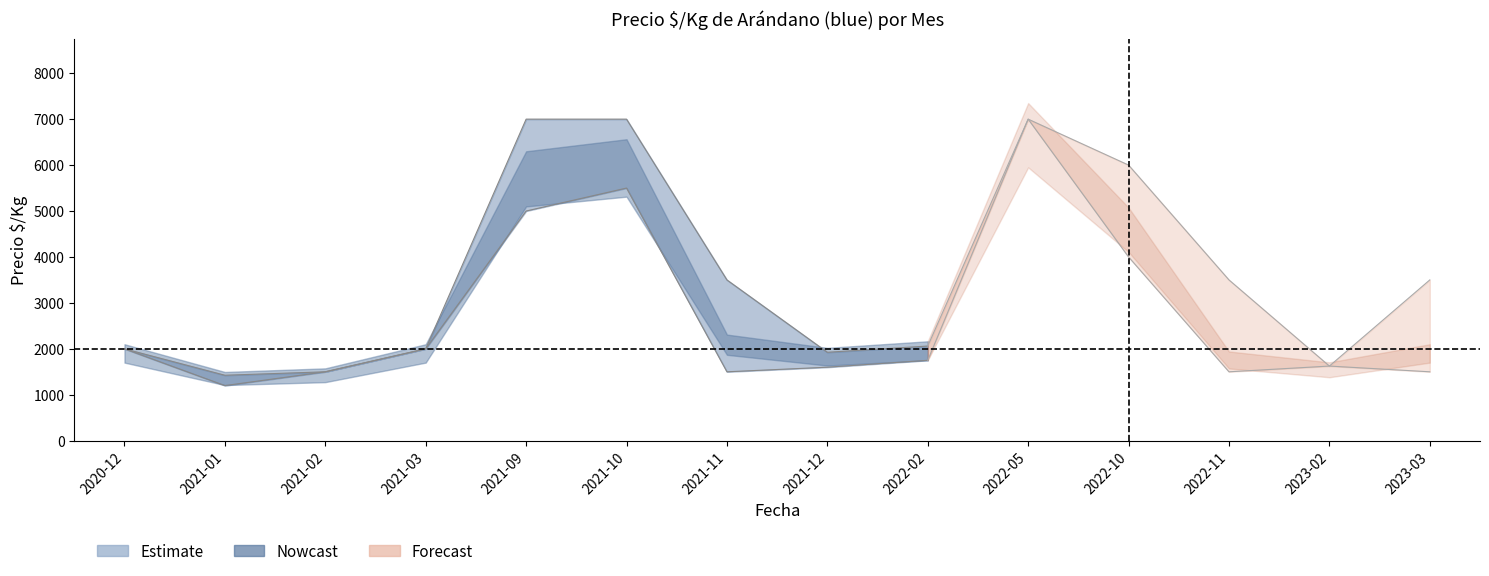

At which label does Precio promedio ponderado first exceed 2000?

2021-09